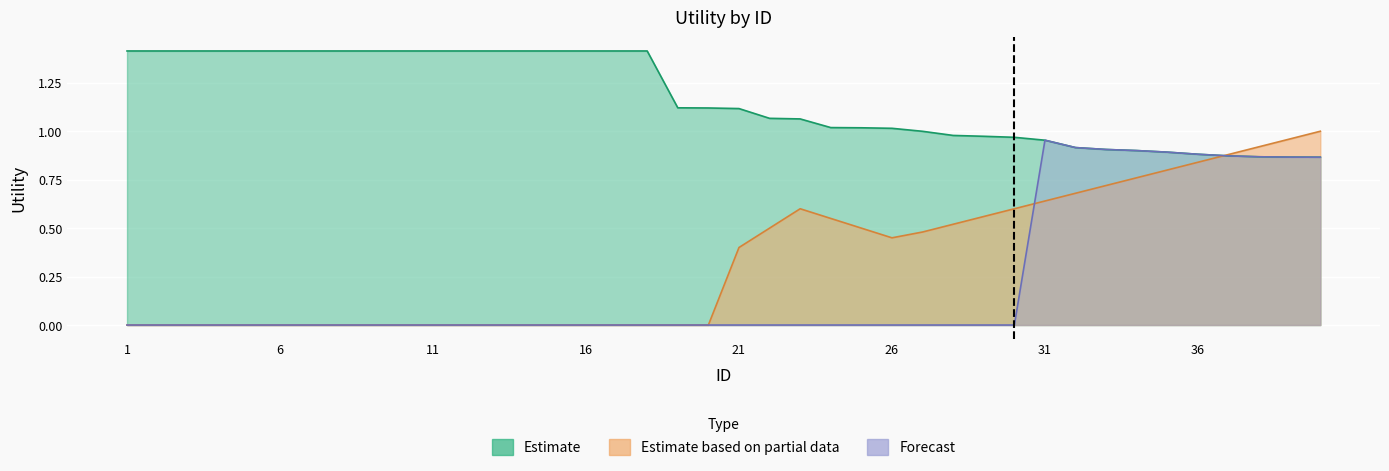

What is the value of the Estimate point at the 1st from the left?

1.4